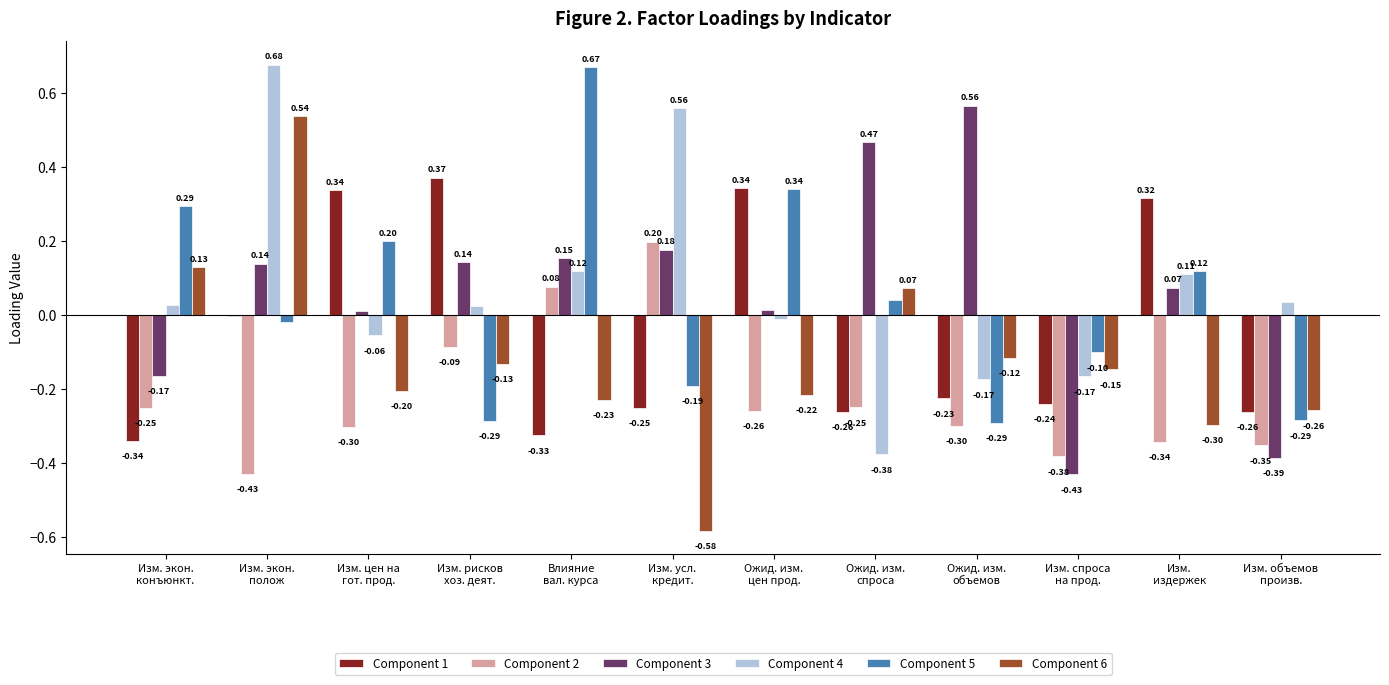

What is the difference between the maximum and minimum values in the Component 6 series?

1.1